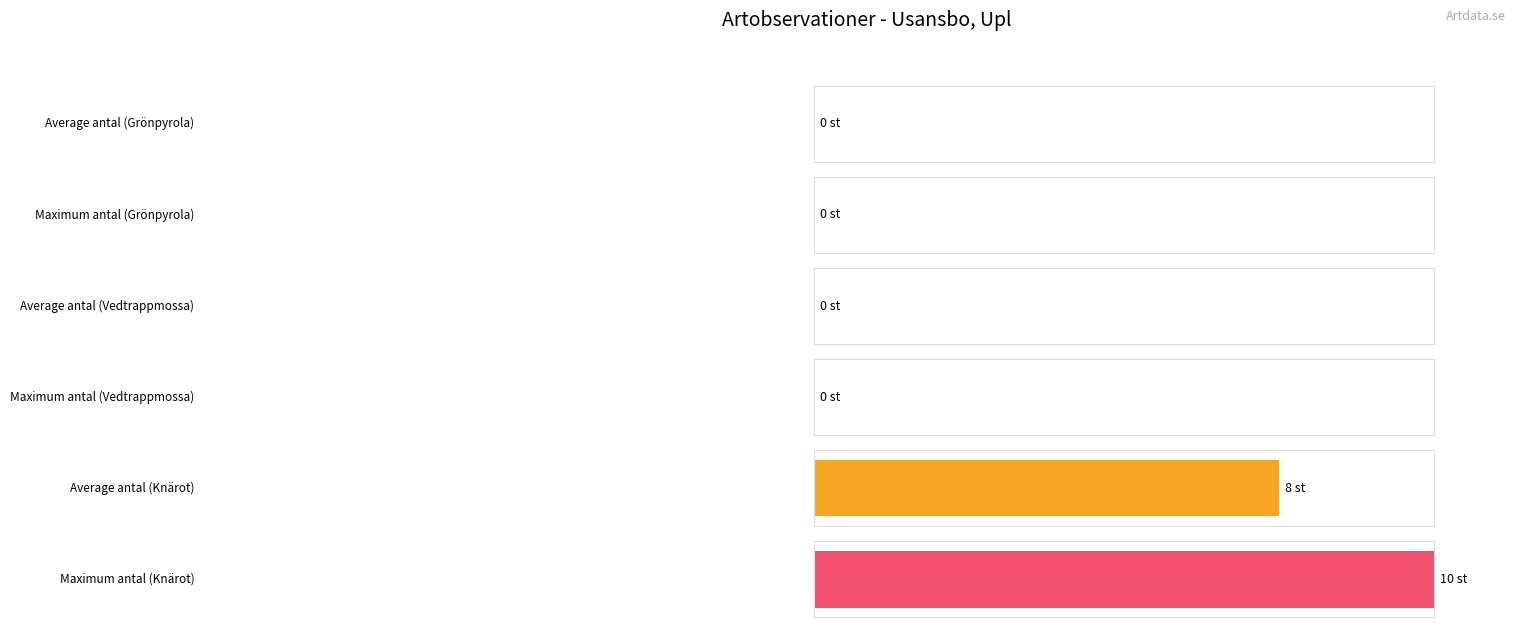

What is the change in value from Vedtrappmossa (98450545) to Knärot (98450546)?

+10